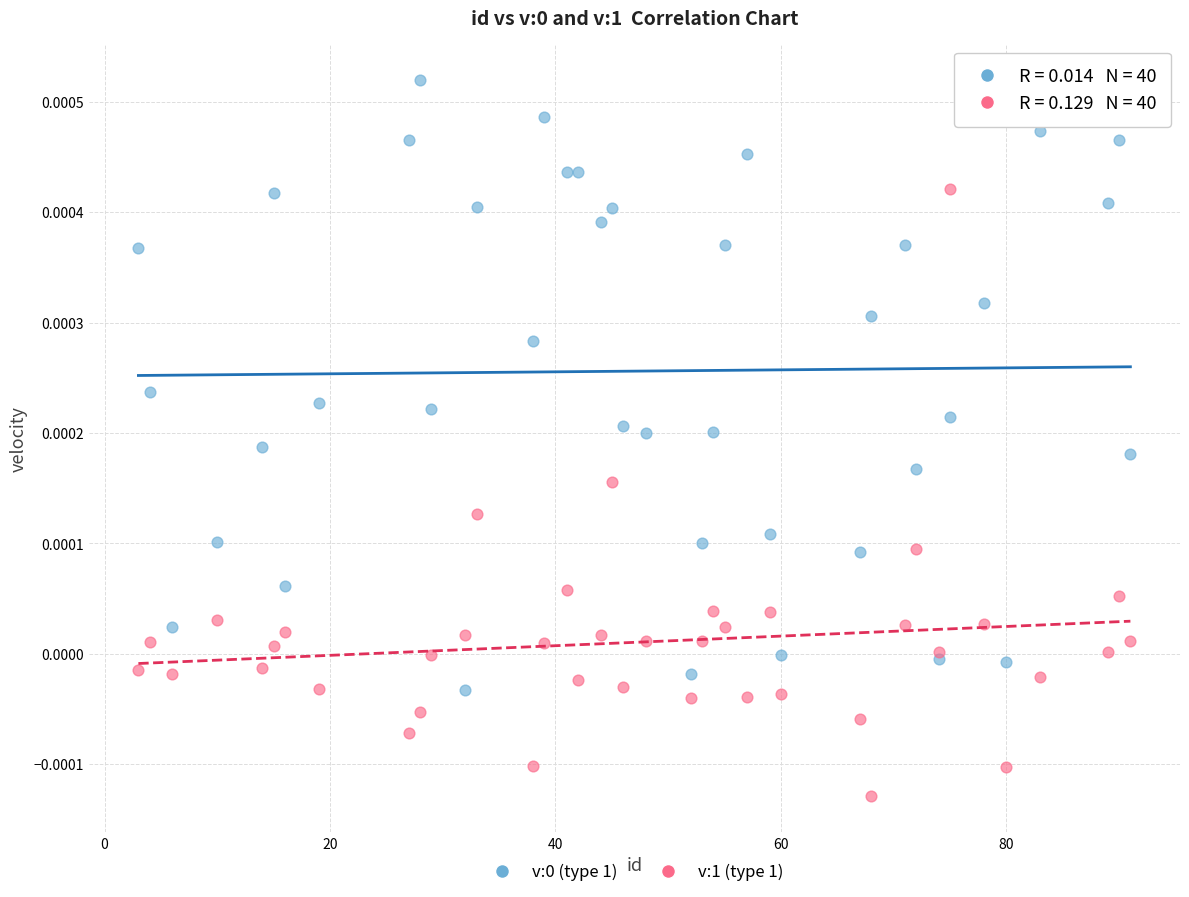

What is the X range (max minus min) for the scatter plot?

88.0